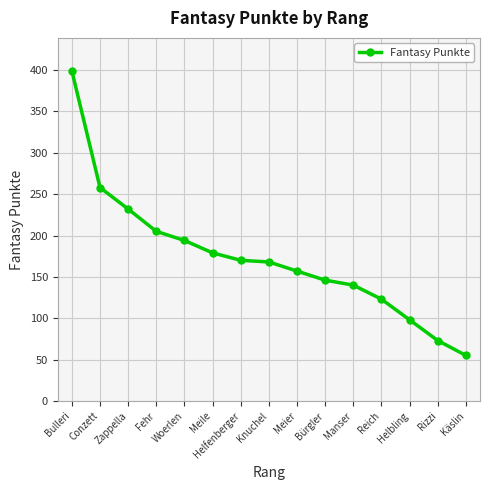

Is it true that the value at Conzett is 112?

False